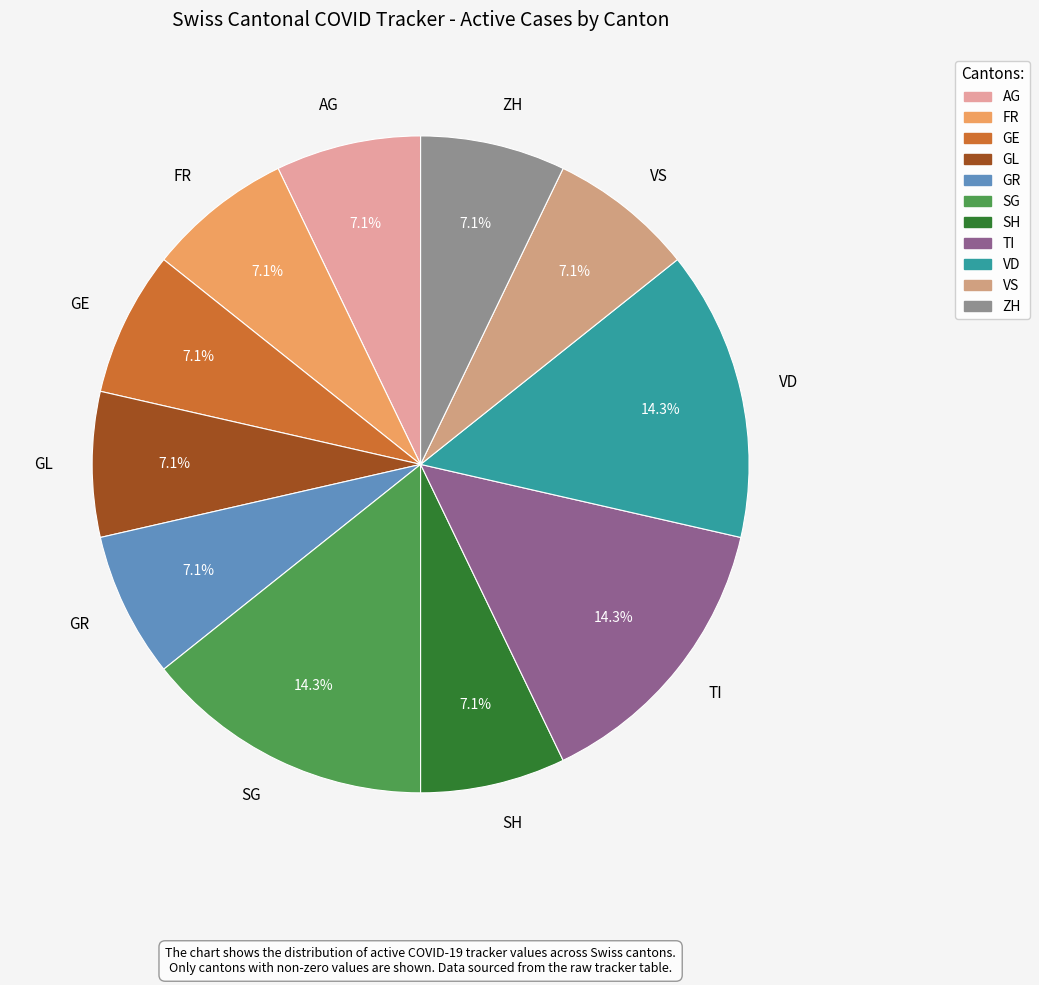

How much of the chart is everything except GR?

92.9%